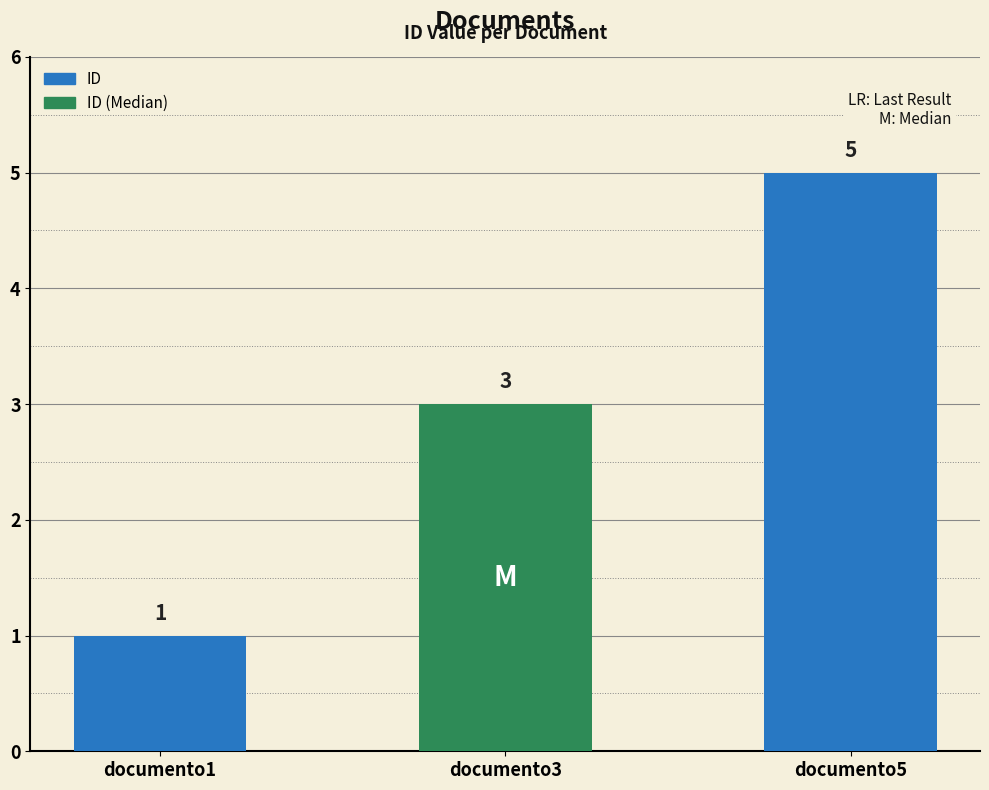

What is the sum of all values?

9